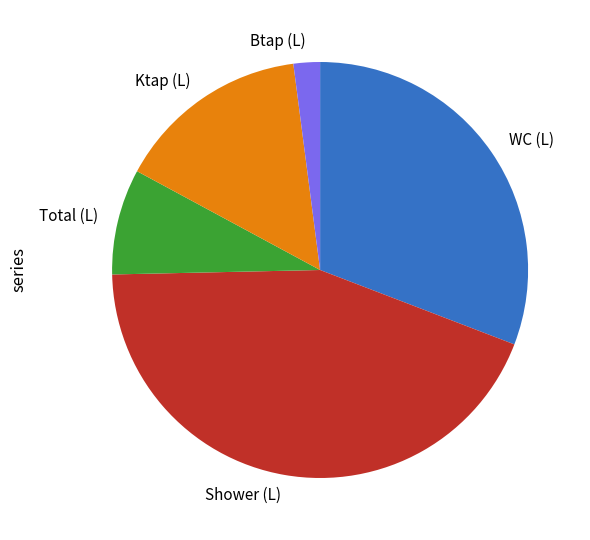

Is there a majority slice in this chart?

No